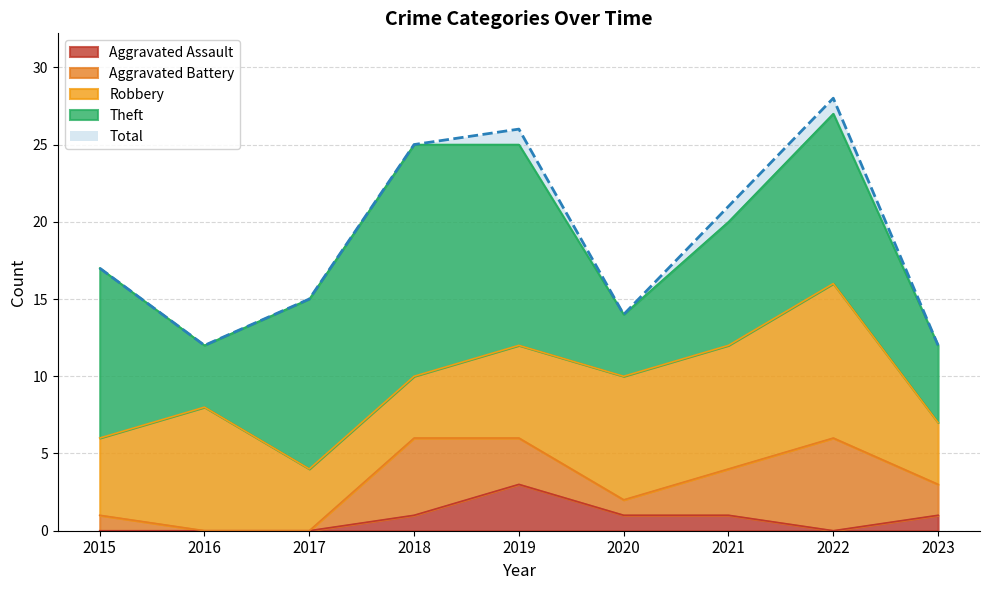

Which category has the highest value across all series?

2022